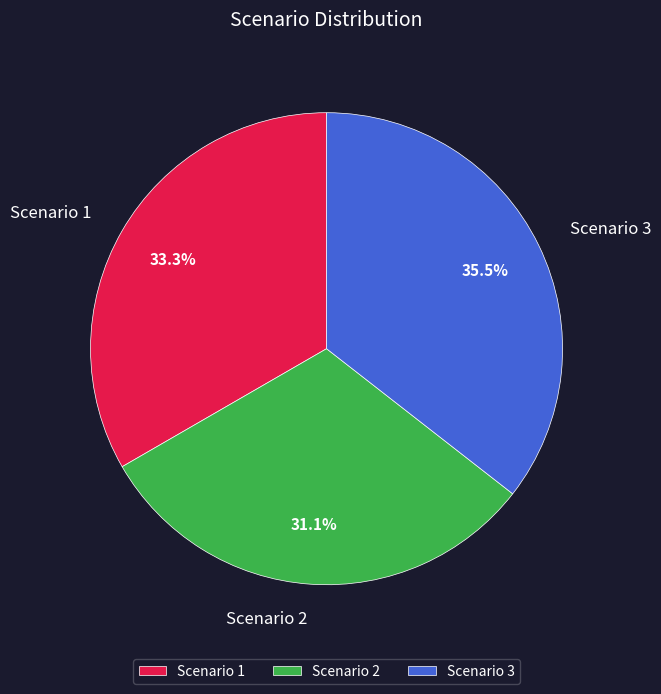

The Scenario 2 slice represents 17% of the pie. True or false?

False